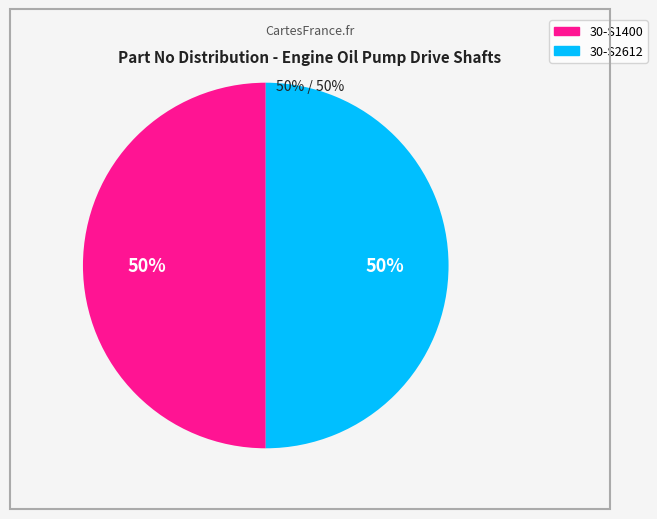

To the nearest percent, what is the average slice percentage?

50%